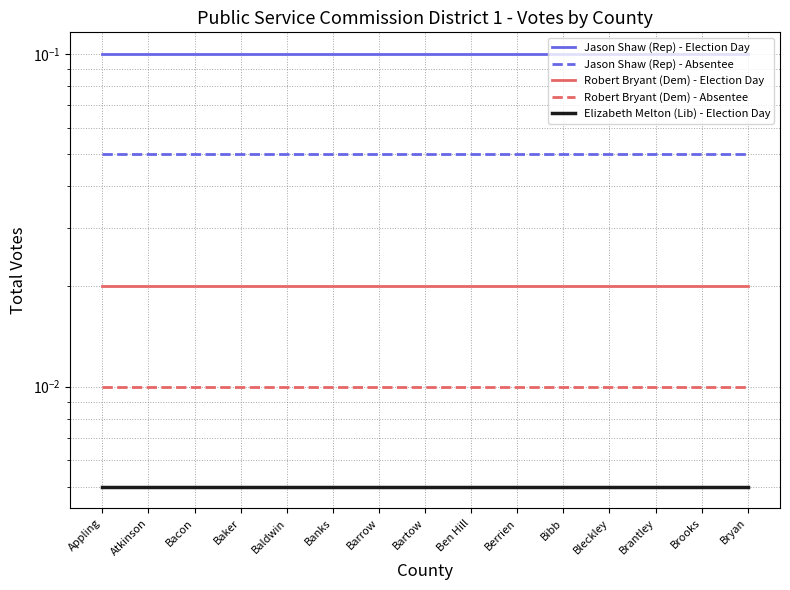

True or false: Robert Bryant (Dem) - Absentee has more than 2 points higher than both neighbors.

False